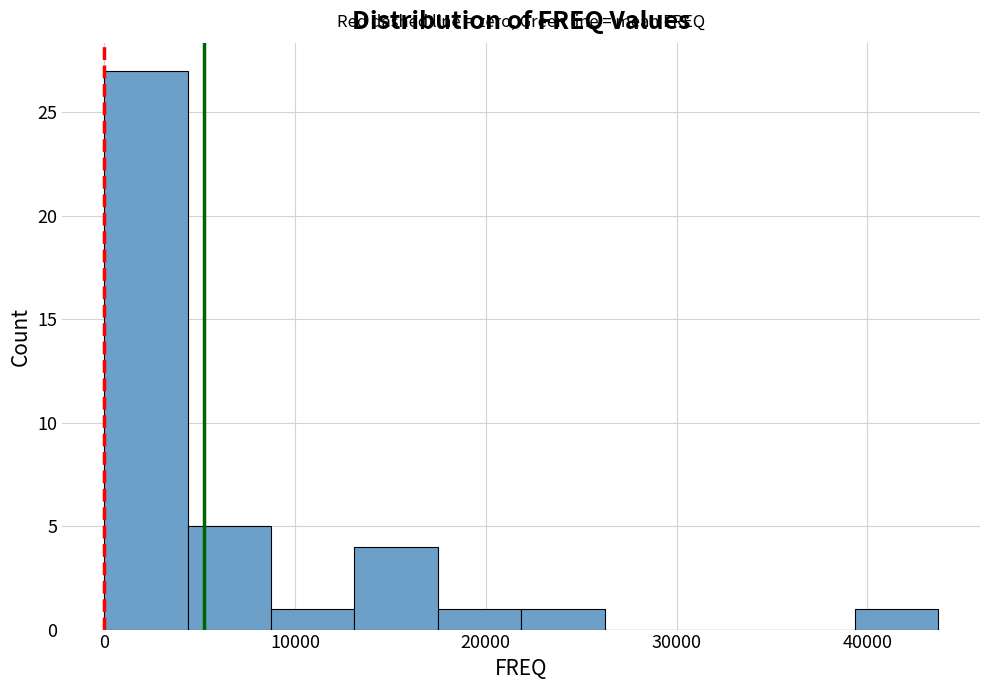

Reading left to right, list every bar in this chart as the range it spans on the x-axis followed by its height. Neither the bar edges nor the heights are printed on the chart, so give them approximately, as read against the axes.

0 to 4000: 27
4000 to 9000: 5
9000 to 13000: 1
13000 to 17000: 4
17000 to 22000: 1
22000 to 26000: 1
26000 to 31000: 0
31000 to 35000: 0
35000 to 39000: 0
39000 to 44000: 1